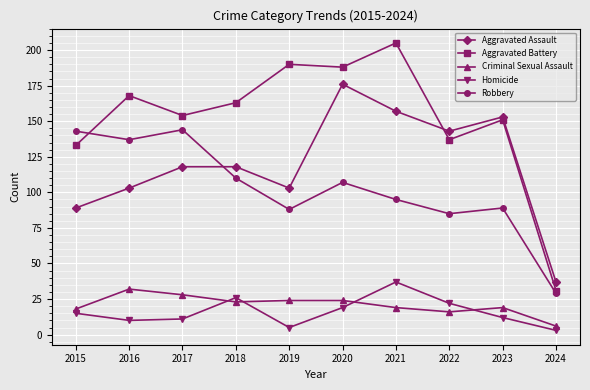

True or false: Criminal Sexual Assault and Aggravated Battery intersect in this chart.

False